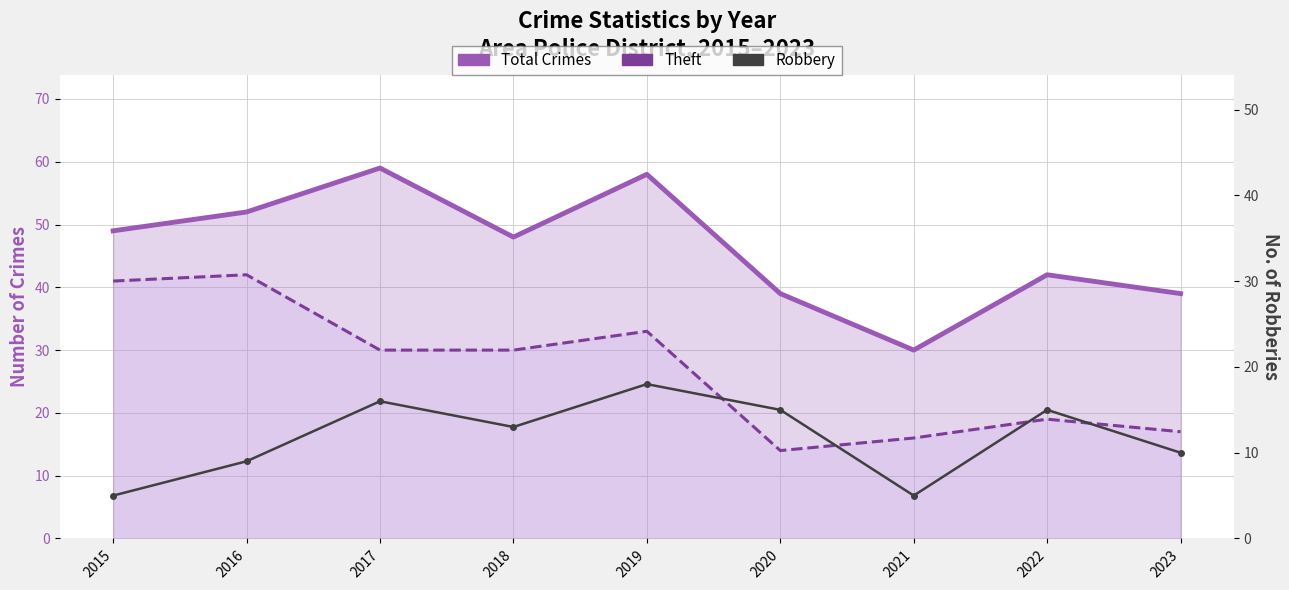

Which series has the widest spread of values?

Total Crimes